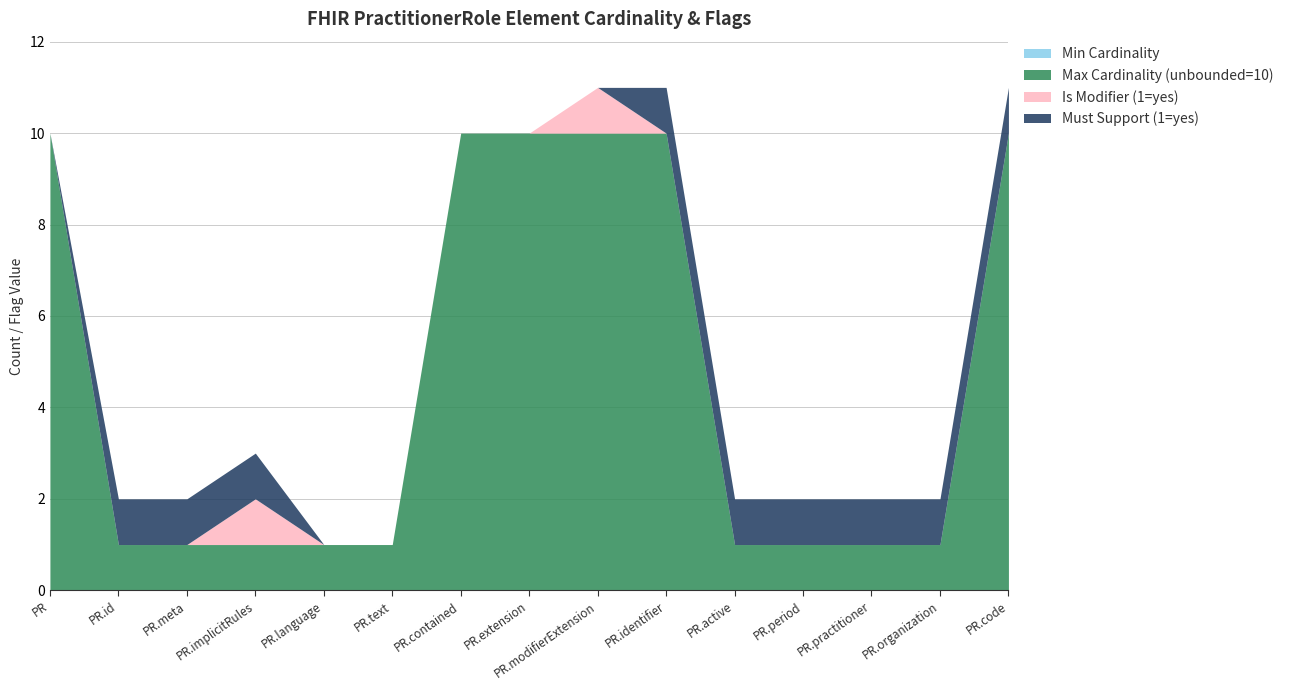

What is the label of the 7th point from the left?

PractitionerRole.contained